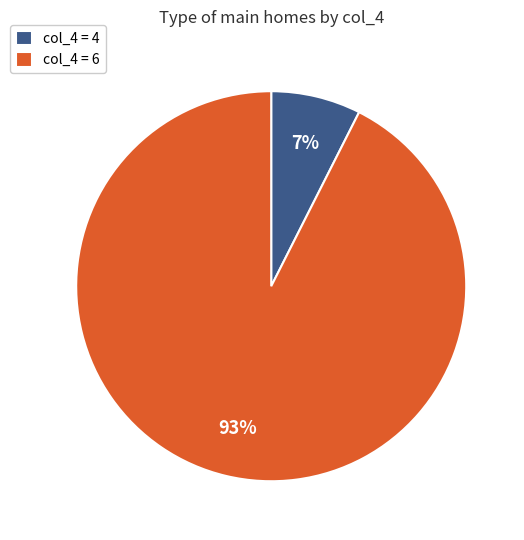

Rank the categories by value from lowest to highest.

col_4 = 4, col_4 = 6